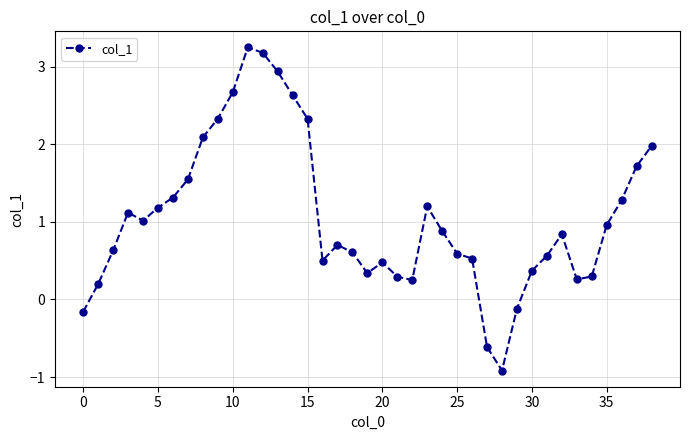

What is the value of the 11th point from the left?

2.7